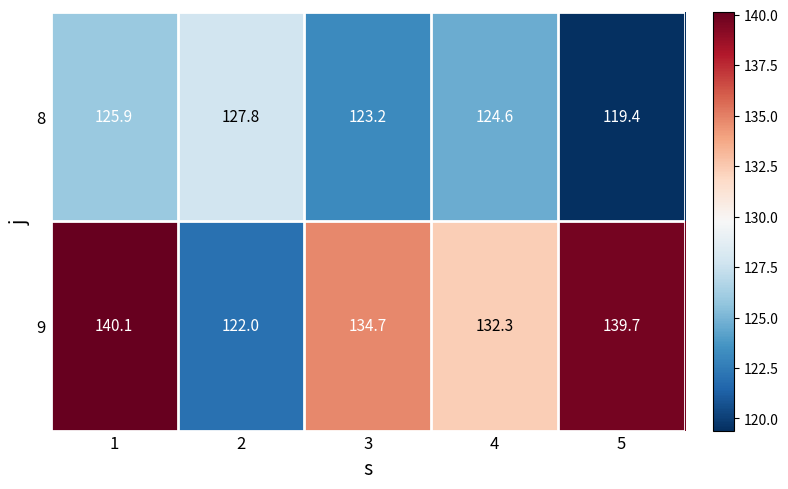

What is the sum of all 9 values?

668.8